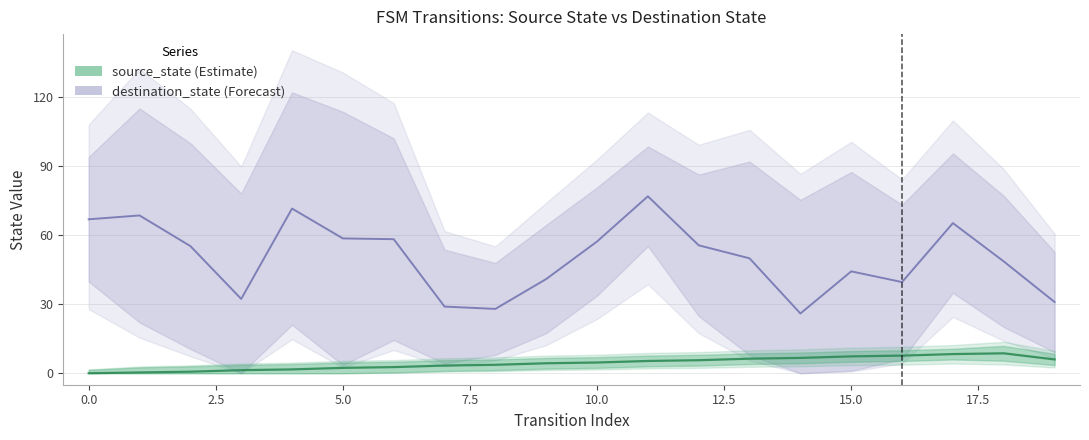

At which category does destination_state reach its first local peak?

1